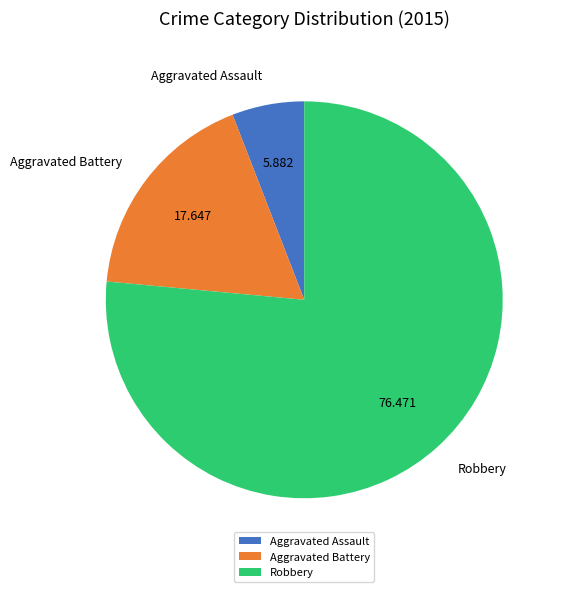

Is it true that Robbery is 62% of the pie?

False